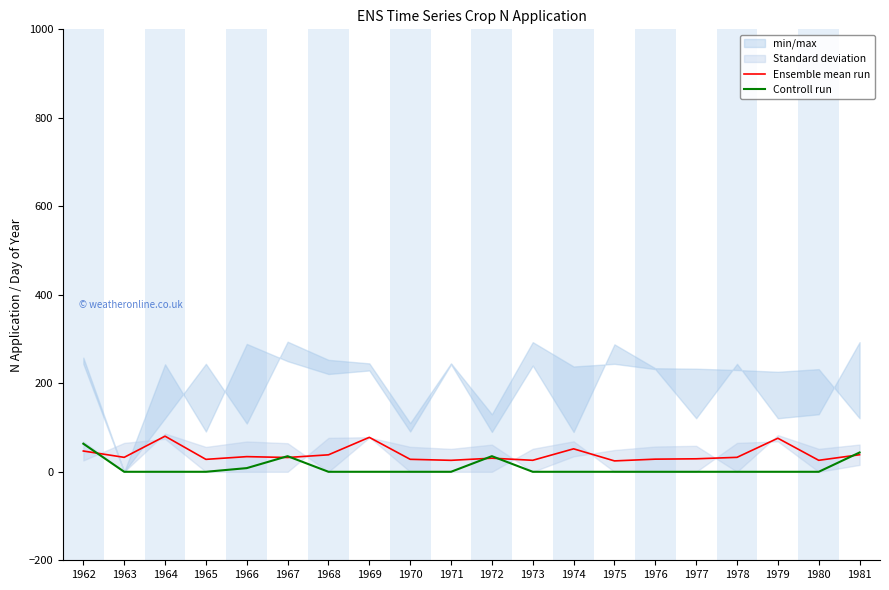

How many lines are shown in the chart?

2